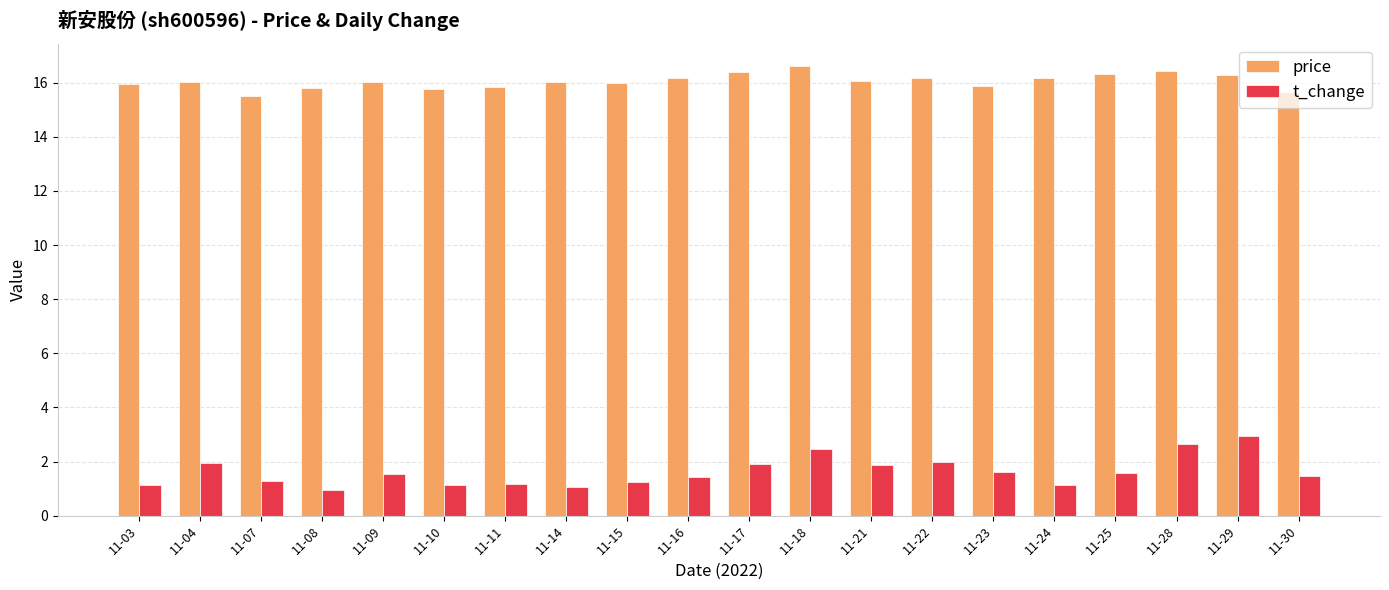

Which series has the largest range (max minus min)?

t_change